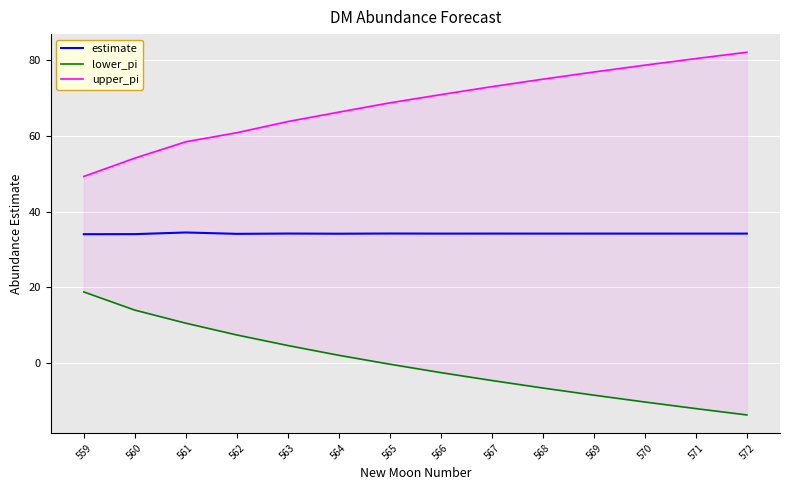

At which category is the sum across all series the highest?

561